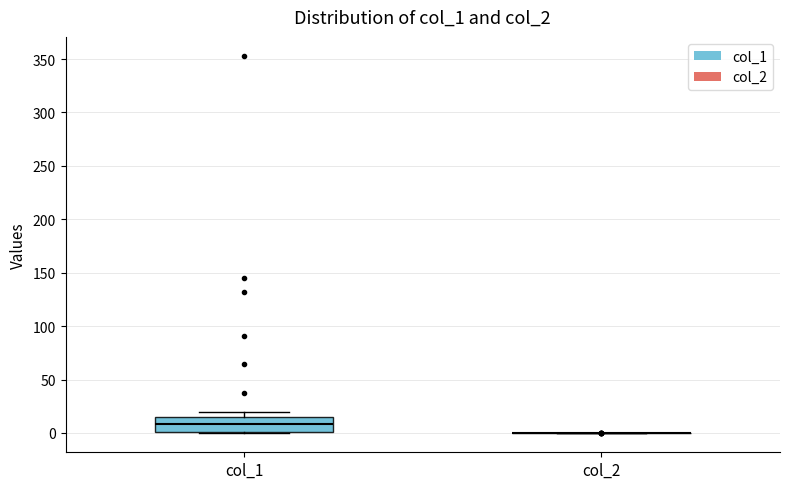

Reading left to right, transcribe this box plot: for each box, give where its median line is, the range the box spans, and where its two whiskers end, as read against the y-axis. The values are not printed on the chart, so give them approximately, as read against the axis.

col_1: median 10, box 0 to 15, whiskers 0 to 20
col_2: box collapsed to a line at 0, whiskers 0 to 0